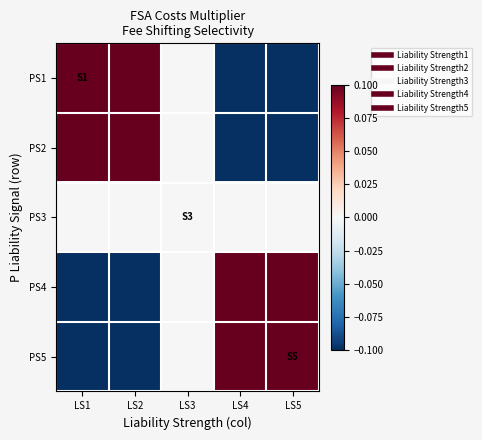

Rank the series by their maximum value, from highest to lowest.

PS1, PS2, PS4, PS5, PS3